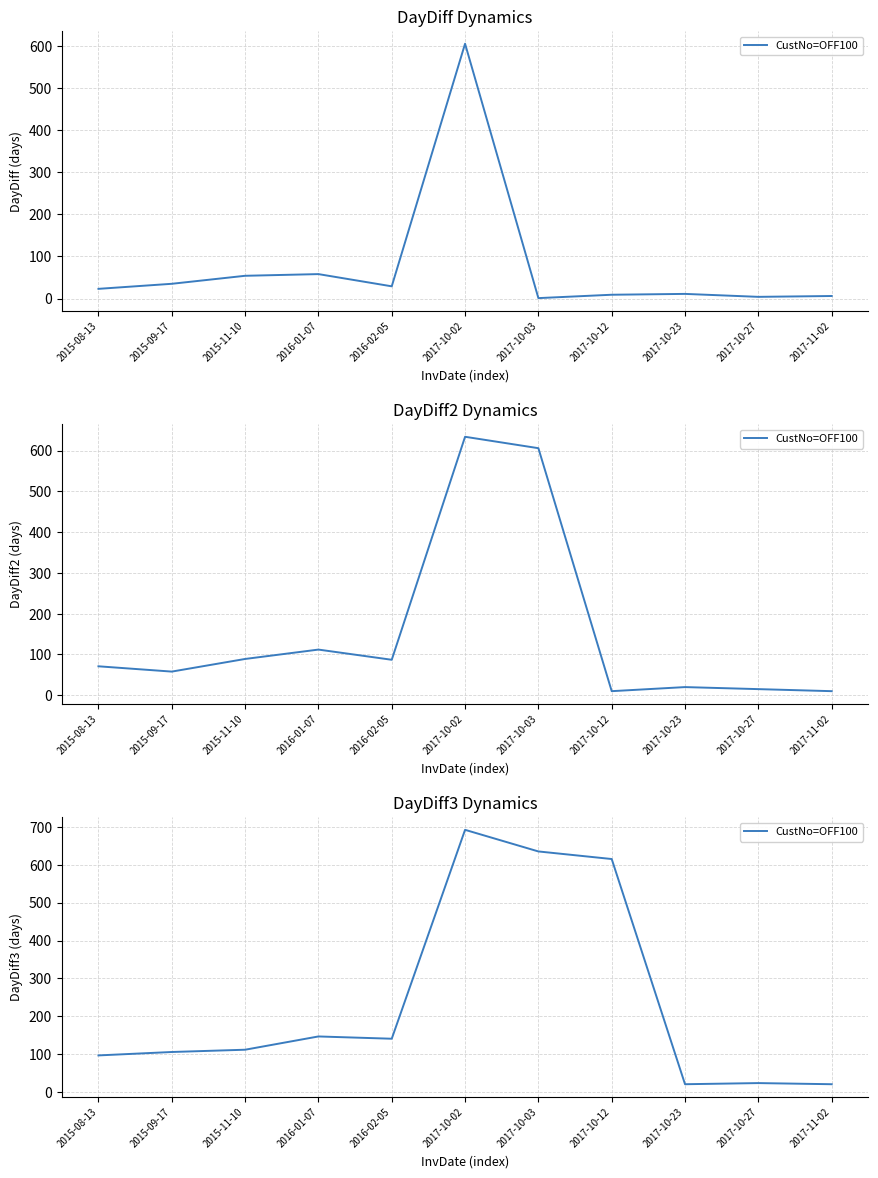

The value at 2017-10-03 is 378. True or false?

False